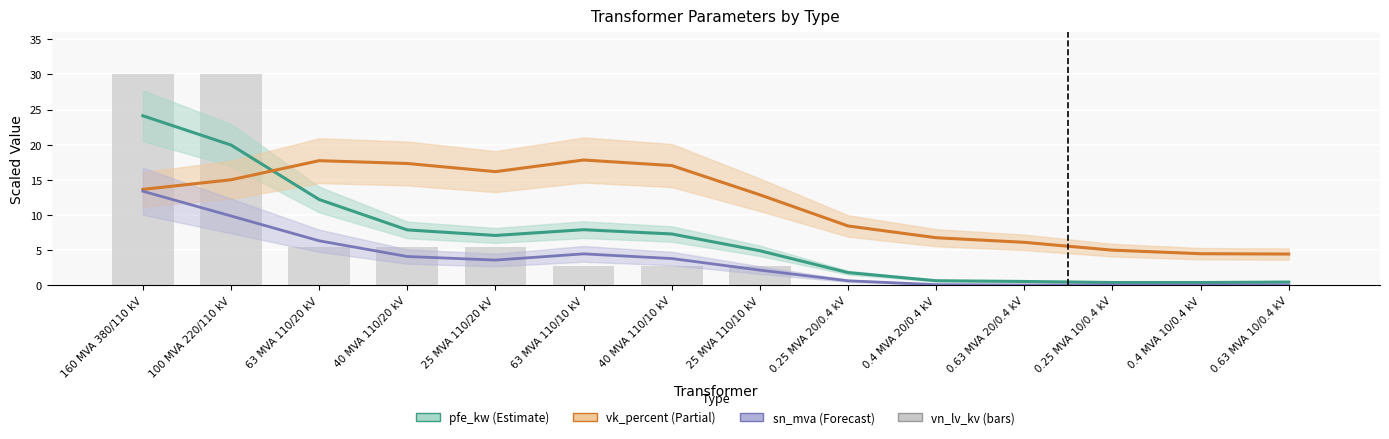

Reading right to left, what are all the values shown in this chart?

0.63 MVA 10/0.4 kV=0.1	0.4 MVA 10/0.4 kV=0.1	0.25 MVA 10/0.4 kV=0.1	0.63 MVA 20/0.4 kV=0.1	0.4 MVA 20/0.4 kV=0.1	0.25 MVA 20/0.4 kV=0.1	25 MVA 110/10 kV=2.7	40 MVA 110/10 kV=2.7	63 MVA 110/10 kV=2.7	25 MVA 110/20 kV=5.5	40 MVA 110/20 kV=5.5	63 MVA 110/20 kV=5.5	100 MVA 220/110 kV=30.0	160 MVA 380/110 kV=30.0